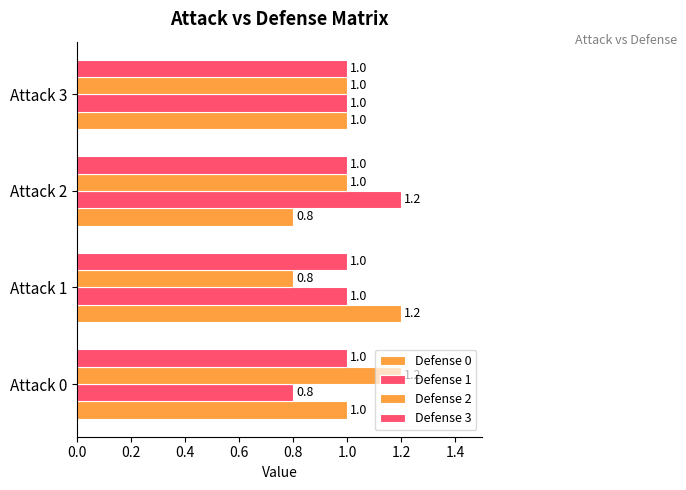

How many series are shown in this chart?

4